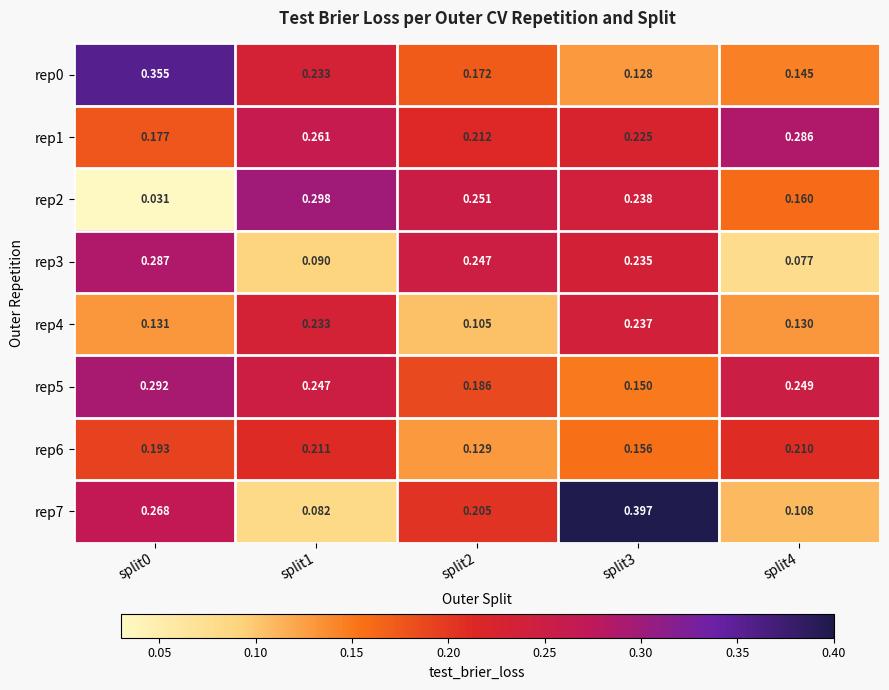

How many data points does each series have?

5